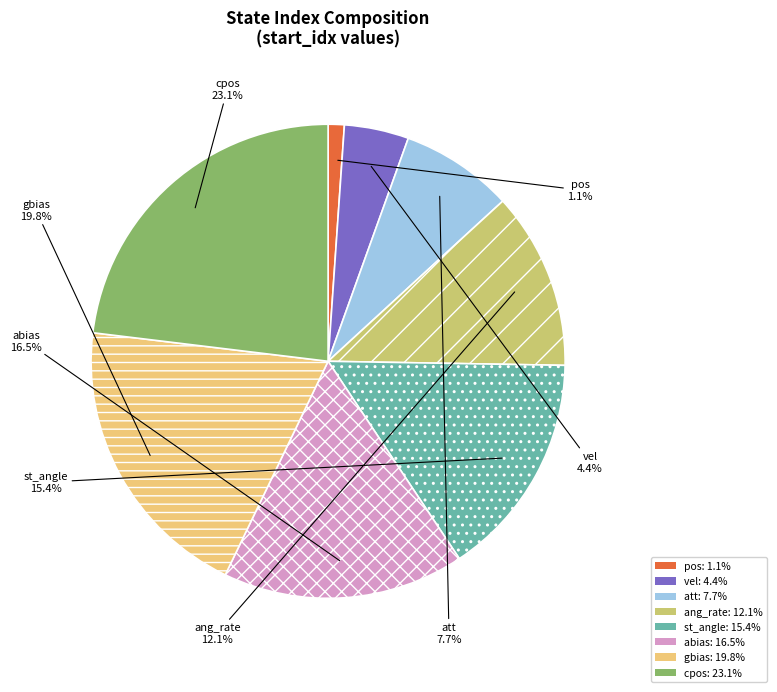

To the nearest percent, what is the difference between the st_angle and gbias slice percentages?

4%